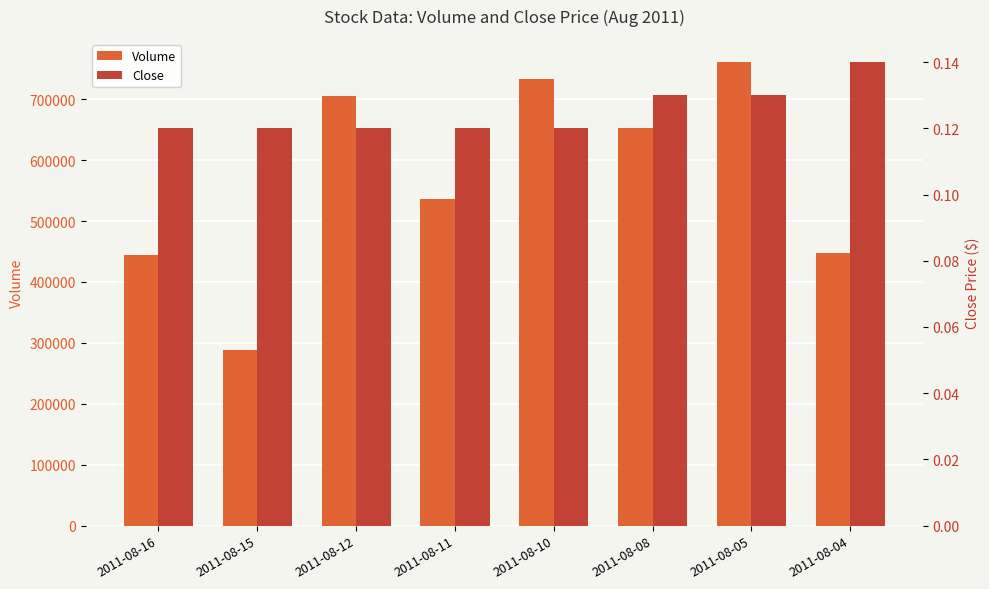

What is the difference between the highest and lowest values at 2011-08-08?

652999.9